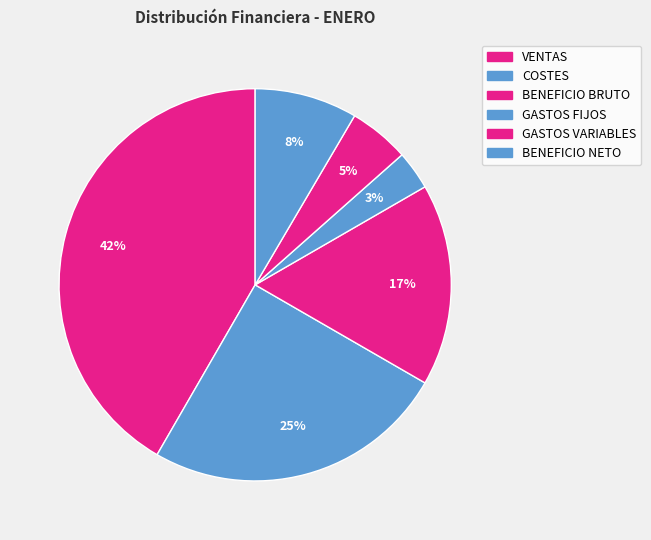

Combined, do BENEFICIO NETO and GASTOS VARIABLES account for over 50%?

No